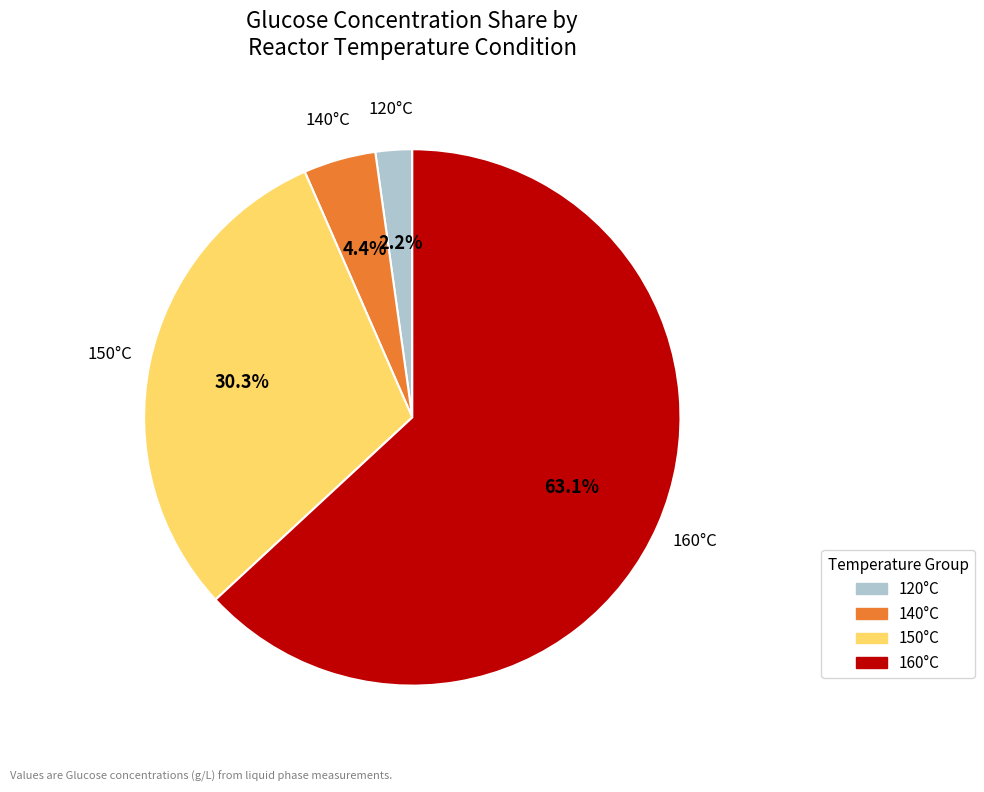

Does any single category account for the majority?

Yes